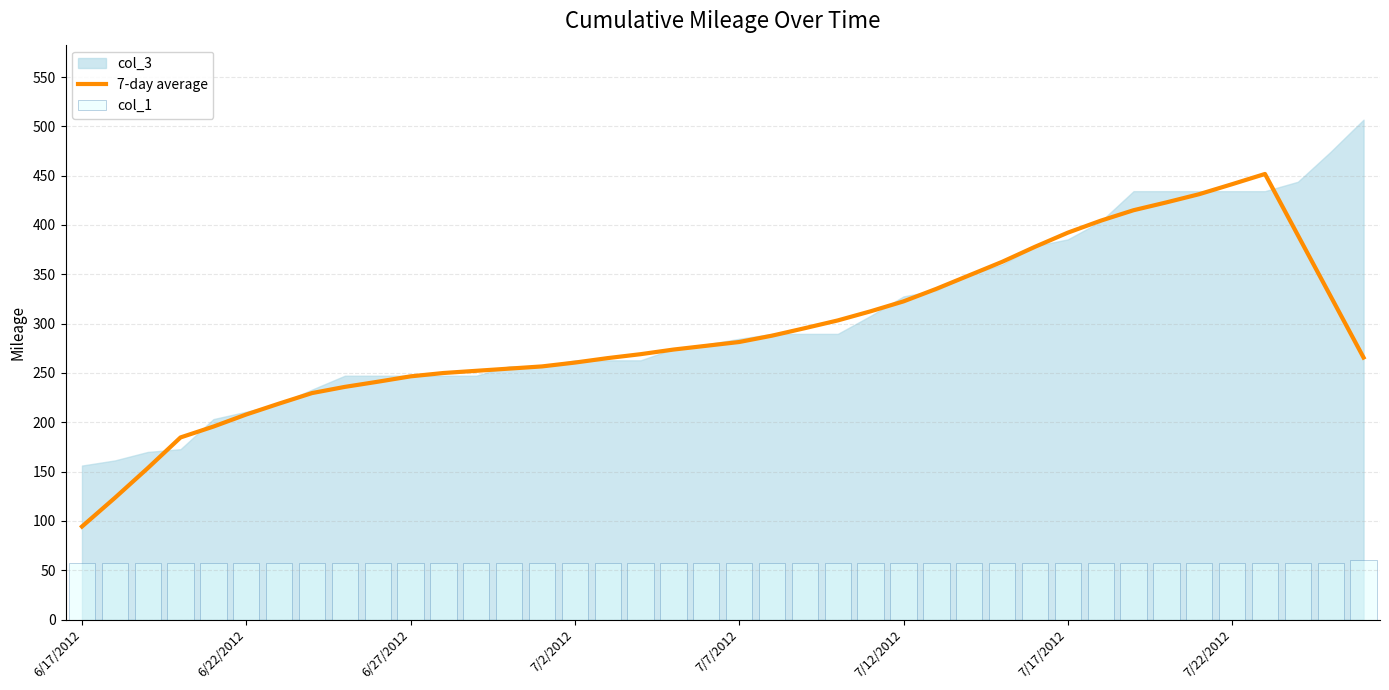

The value of col_1 at 32 is 27.3. True or false?

False